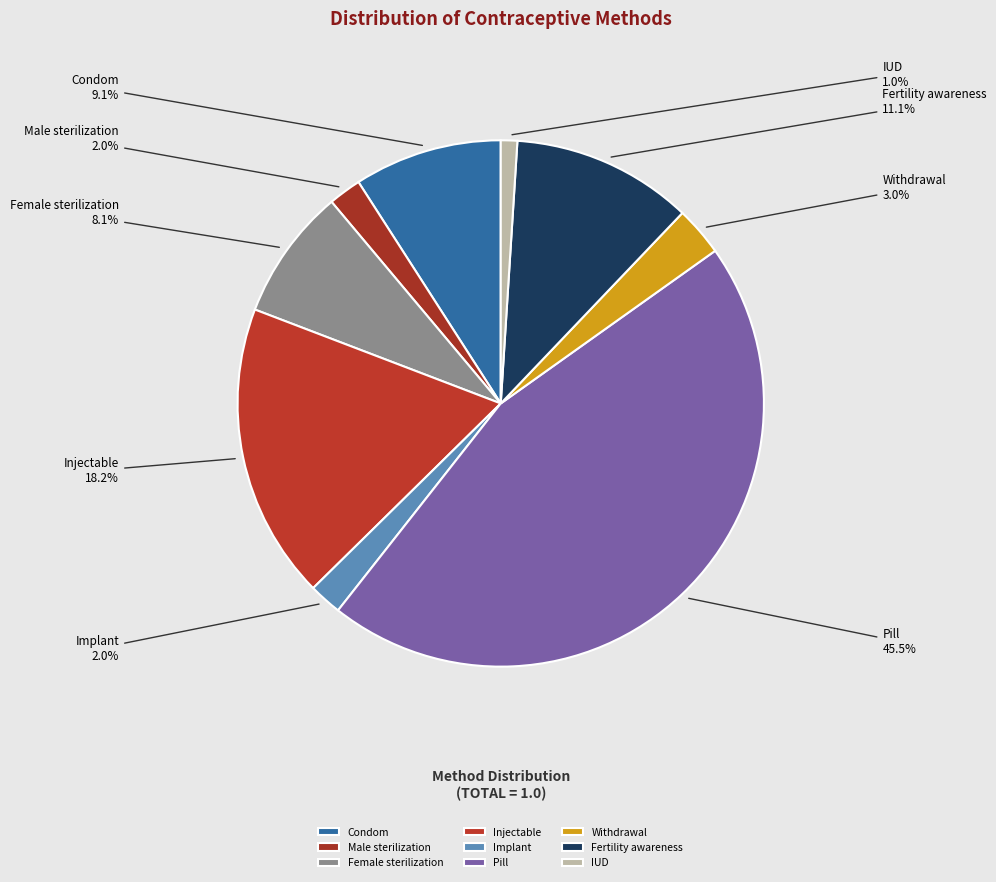

To the nearest percent, what is the difference between the largest and smallest slice percentages?

44%